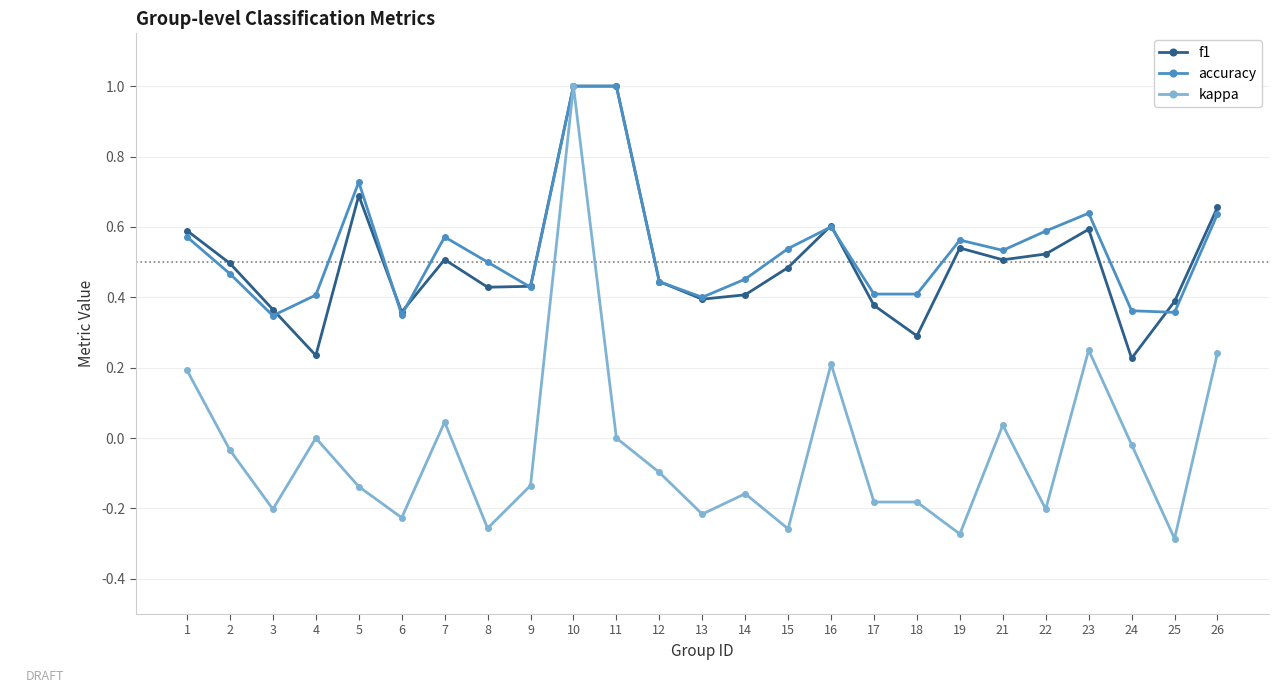

Which series changed the most between 12 and 13?

kappa